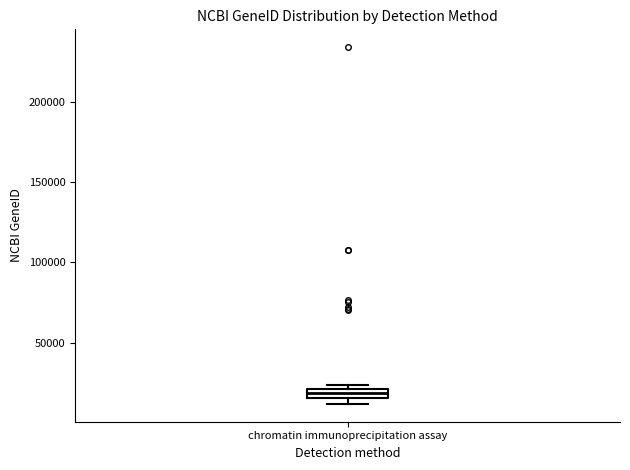

Where is the lower edge of the box for chromatin immunoprecipitation assay on the y-axis? The values are not printed on the chart, so give them approximately, as read against the axis.

15000